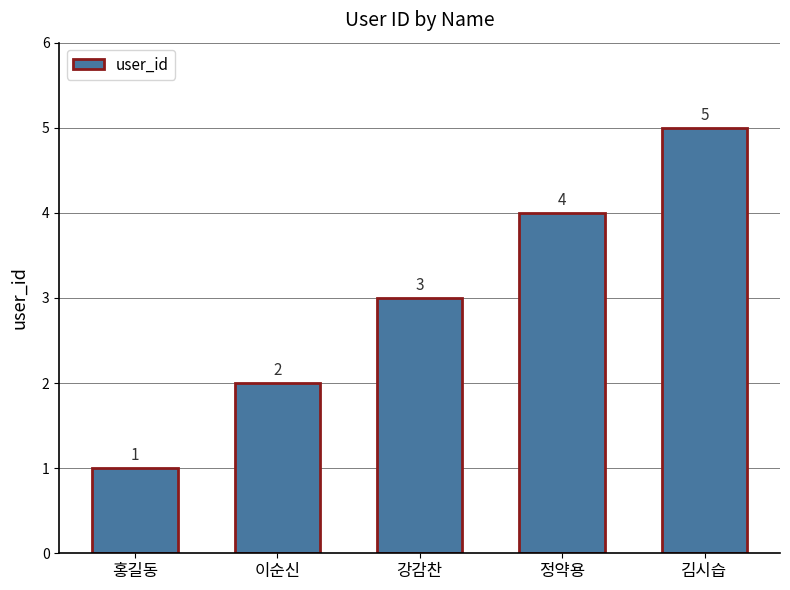

The value at 정약용 is 3. True or false?

False